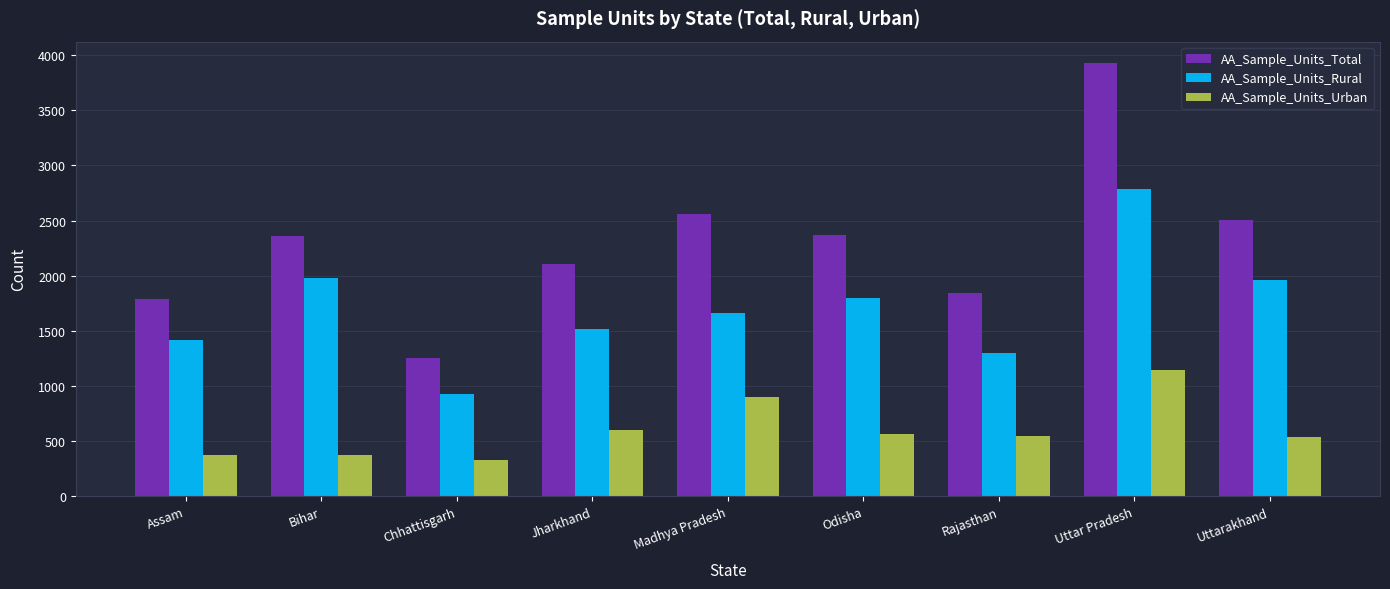

At Chhattisgarh, list the series in order from smallest to largest.

AA_Sample_Units_Urban, AA_Sample_Units_Rural, AA_Sample_Units_Total